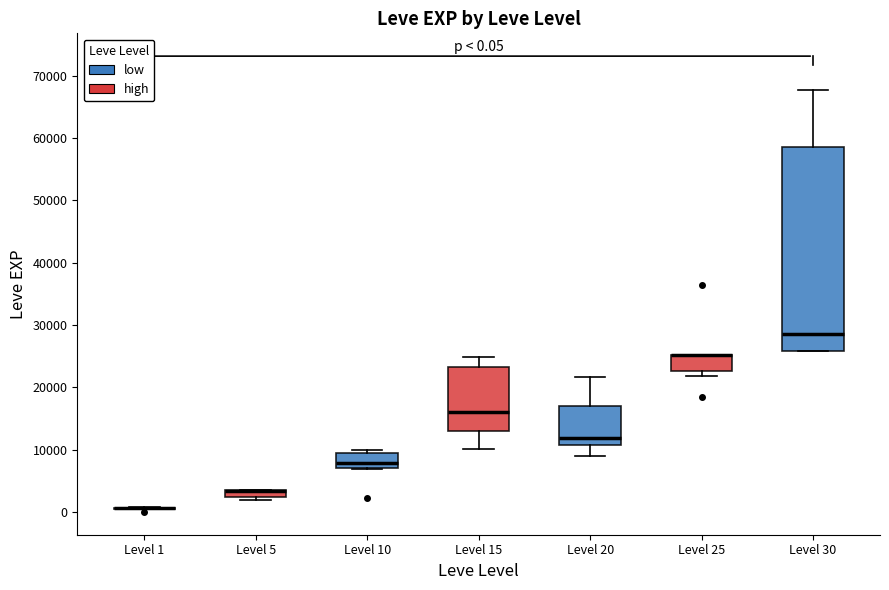

Comparing the boxes themselves (not the whiskers), which one is the tallest?

Level 30